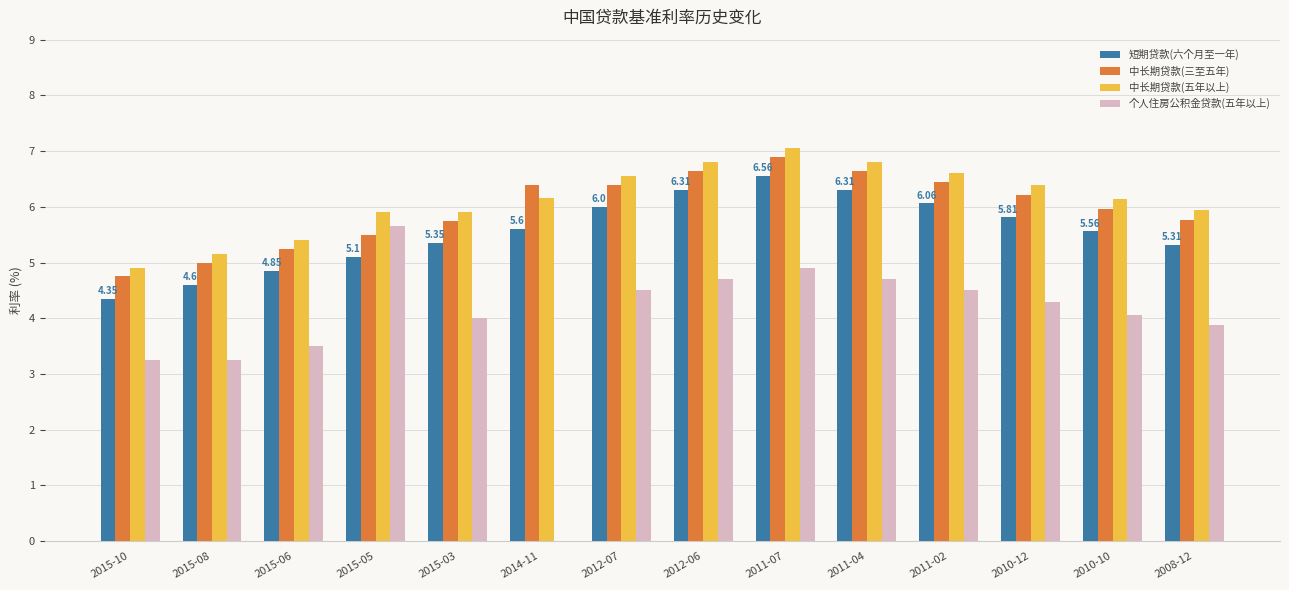

Which series has the widest spread of values?

个人住房公积金贷款(五年以上)